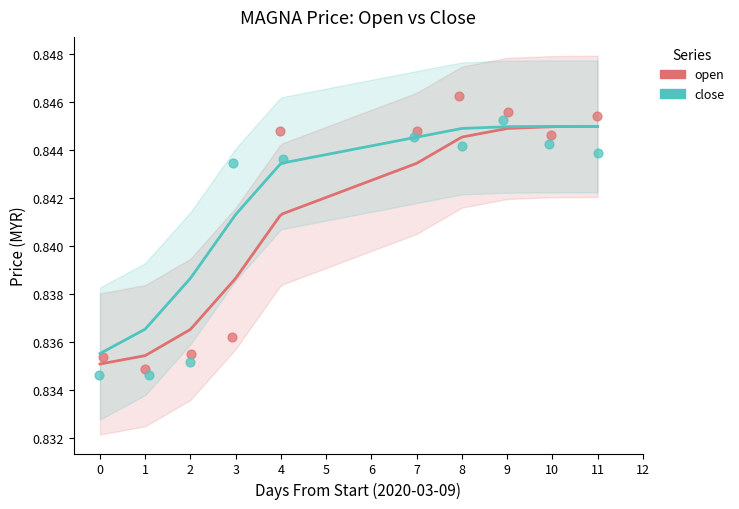

Which series reaches the maximum Y coordinate?

open